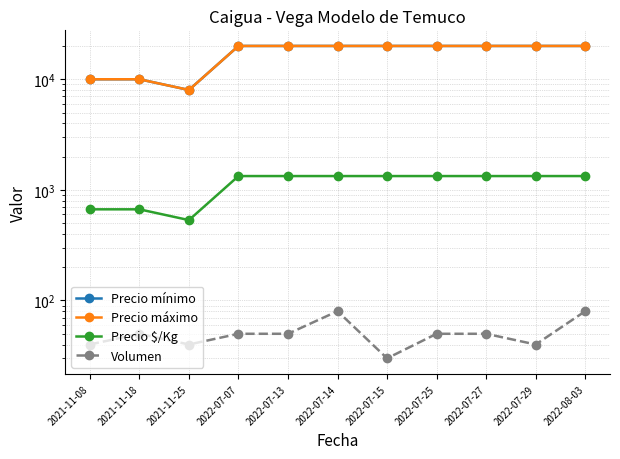

How many lines are shown in the chart?

4